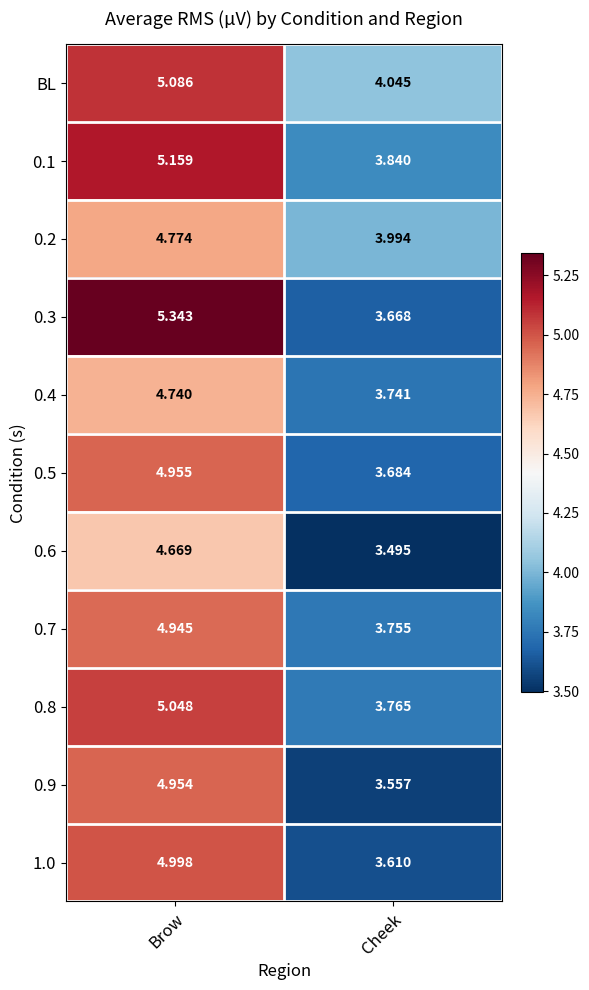

At which label is 0.3 closest to 4?

Cheek